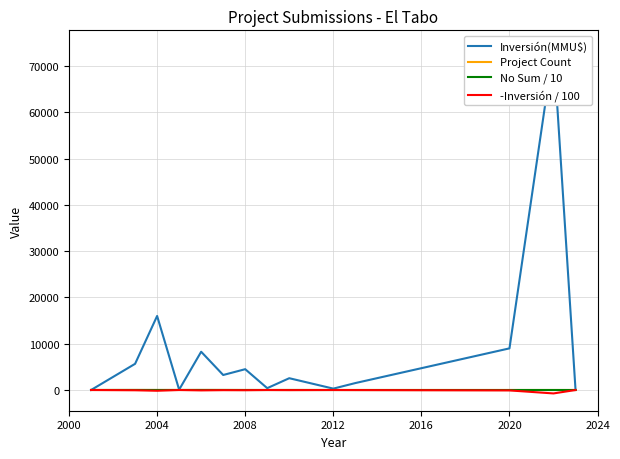

True or false: No Sum / 10 has more than 1 points higher than both neighbors.

True